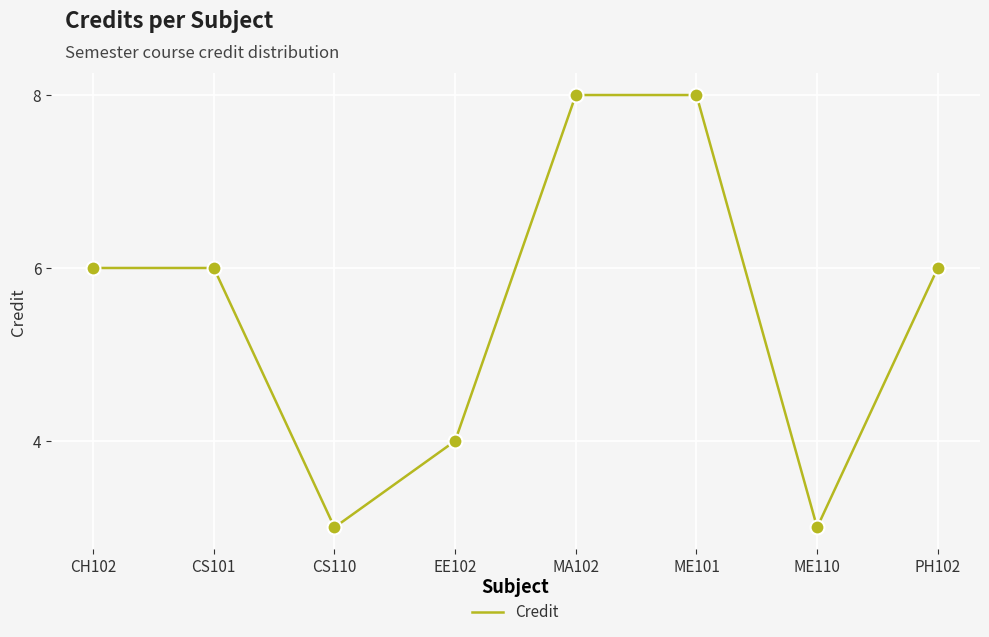

What is the change in value from CS110 to PH102?

+3